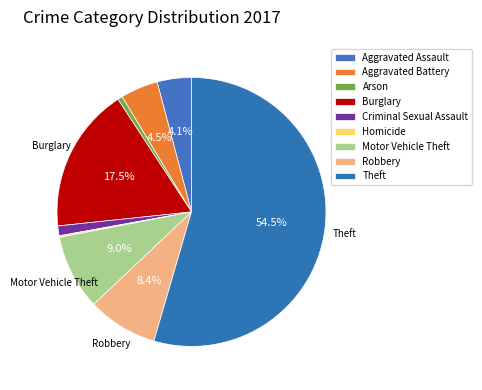

To the nearest percent, what is the average slice percentage?

11%